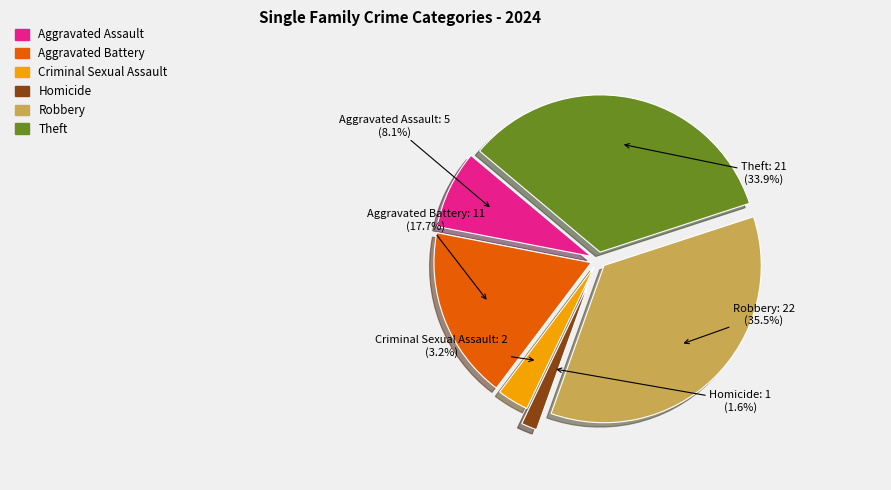

To the nearest percent, what is the difference between the largest and smallest slice percentages?

34%